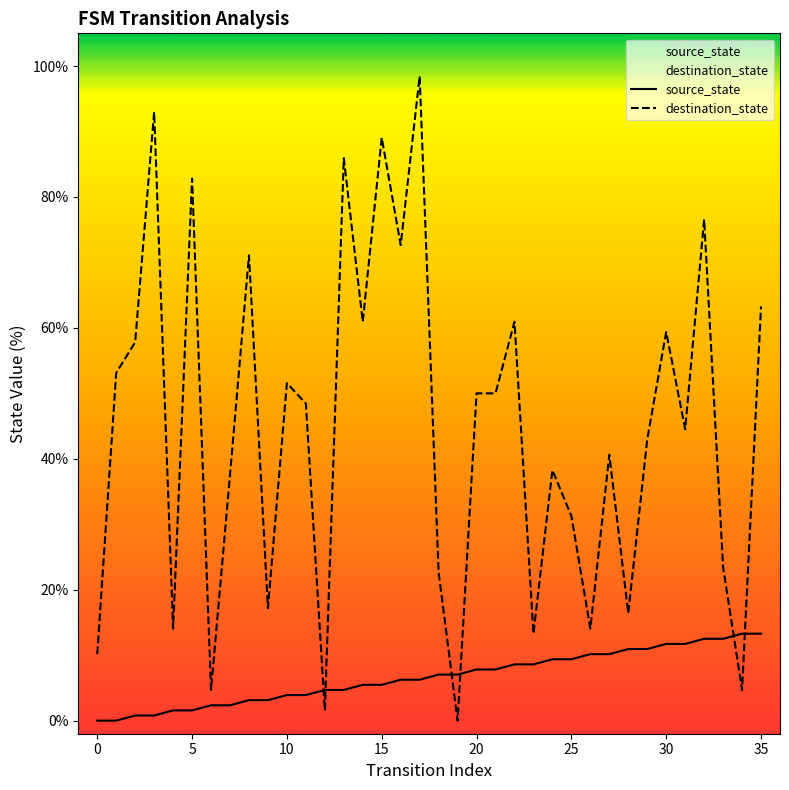

What is the difference between the maximum and minimum values in the source_state series?

13.3